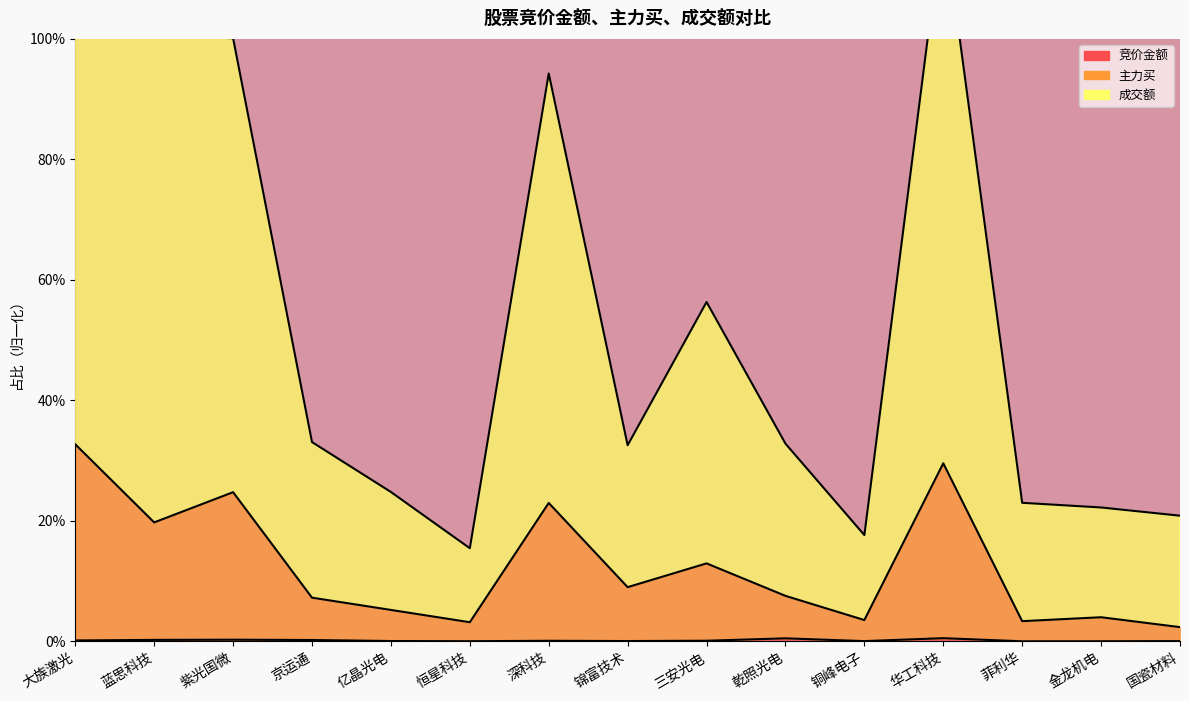

True or false: 主力买 and 竞价金额 intersect in this chart.

False